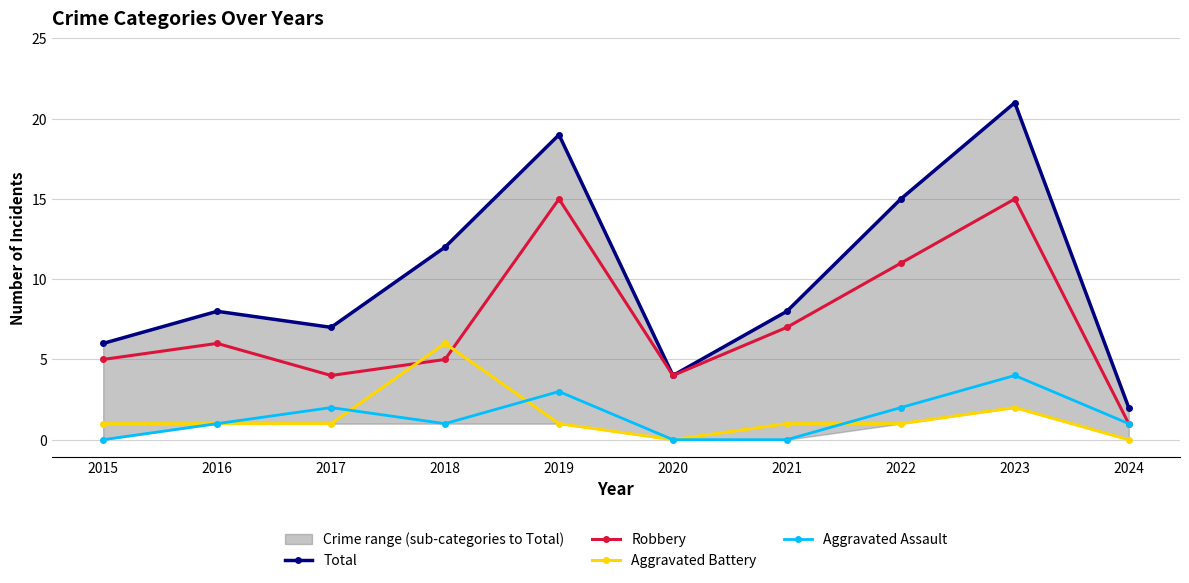

What is the difference between the second highest and second lowest values in the Aggravated Assault series?

3